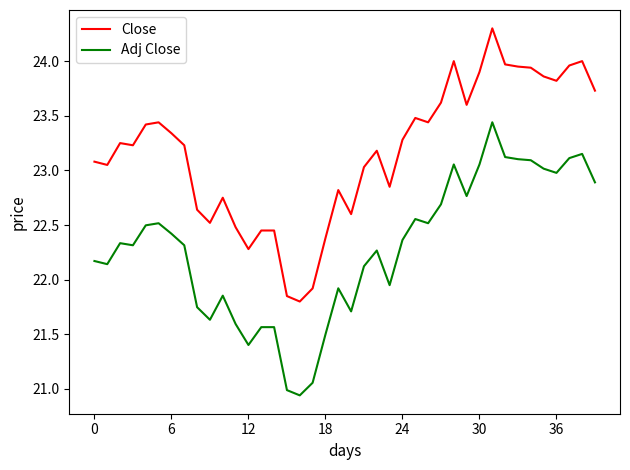

What is the greatest value displayed?

24.3